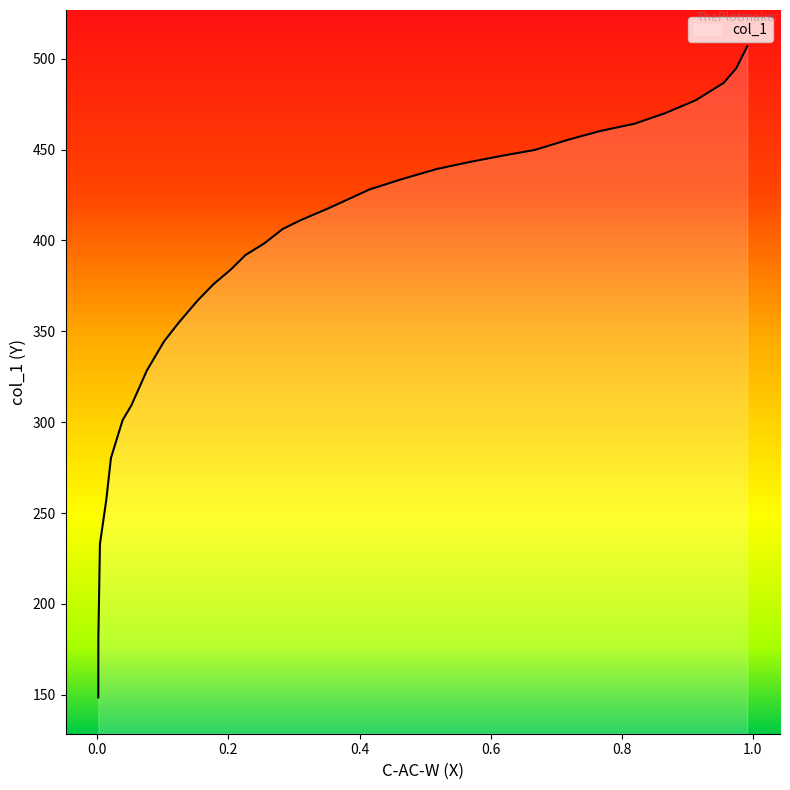

Rank the categories by value from highest to lowest.

0.9915, 0.9748, 0.9557, 0.9127, 0.8651, 0.8198, 0.7673, 0.7184, 0.6672, 0.6171, 0.5706, 0.5182, 0.4645, 0.4156, 0.3524, 0.3107, 0.2833, 0.2547, 0.226, 0.2034, 0.1771, 0.1533, 0.1247, 0.102, 0.0757, 0.0519, 0.0387, 0.0304, 0.0208, 0.0136, 0.004, 0.0016, 0.0015